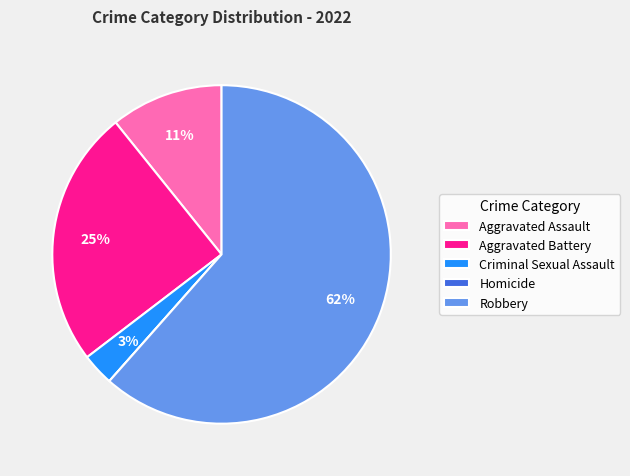

Does Robbery represent more than half of the total?

Yes